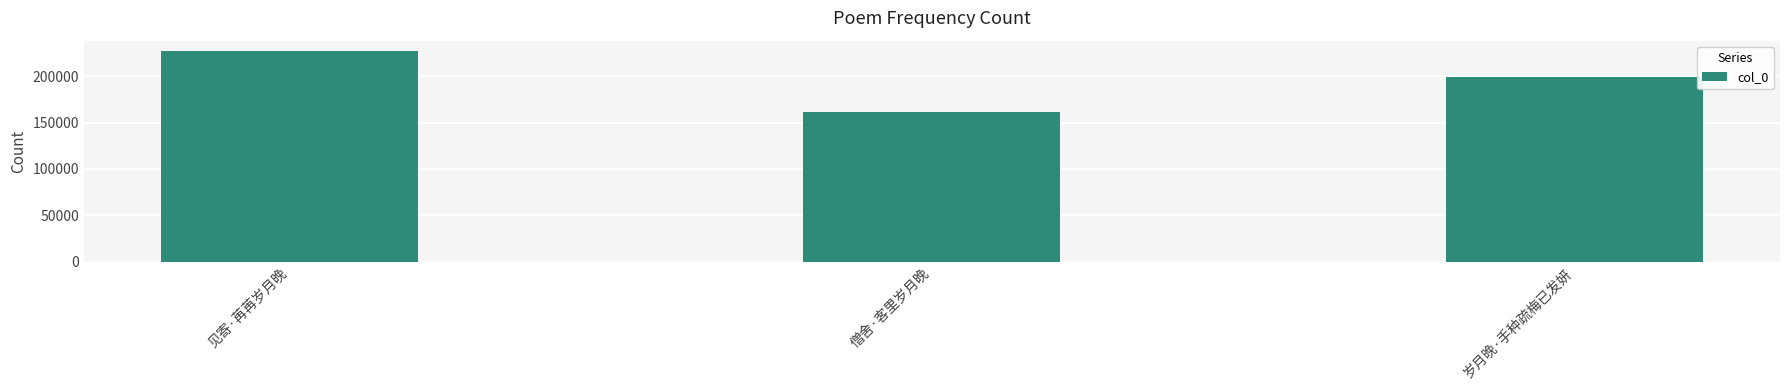

Does the chart contain stacked bars?

No